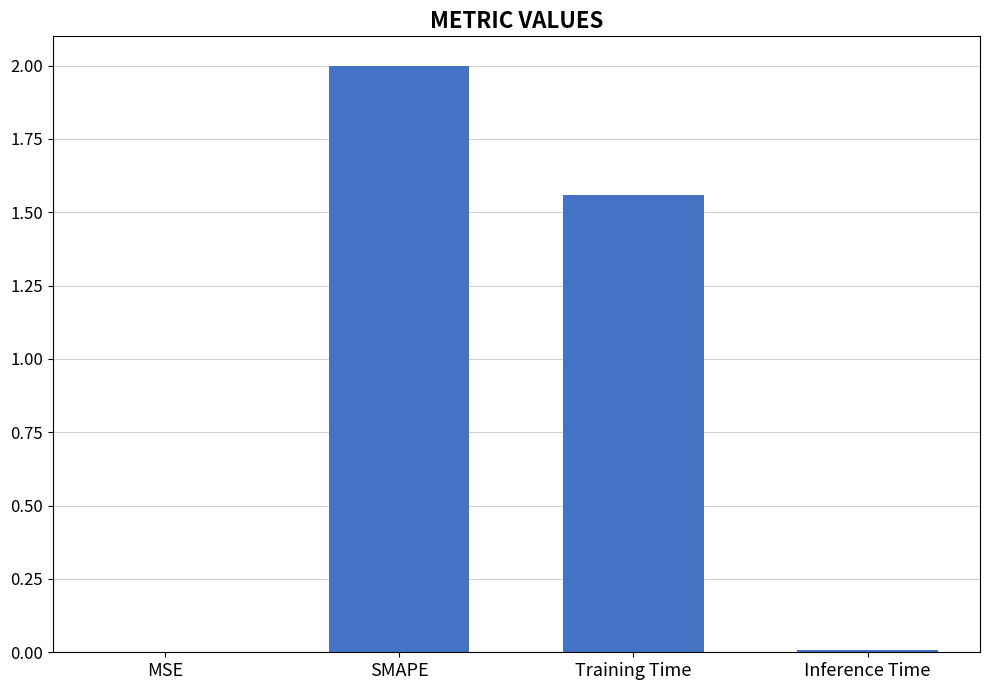

True or false: the data shows 0.0 at Inference Time.

True